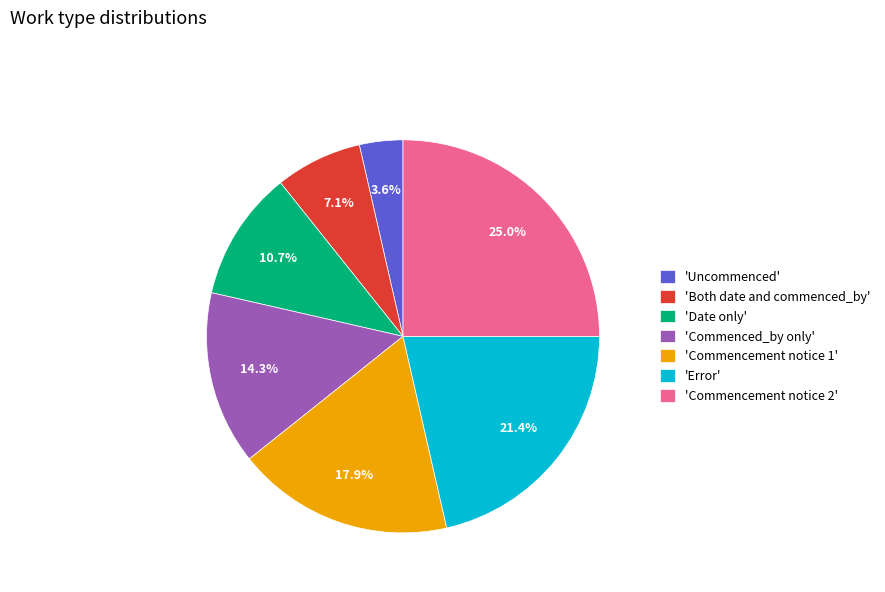

Between 'Commenced_by only' and 'Commencement notice 2', which is larger?

'Commencement notice 2'